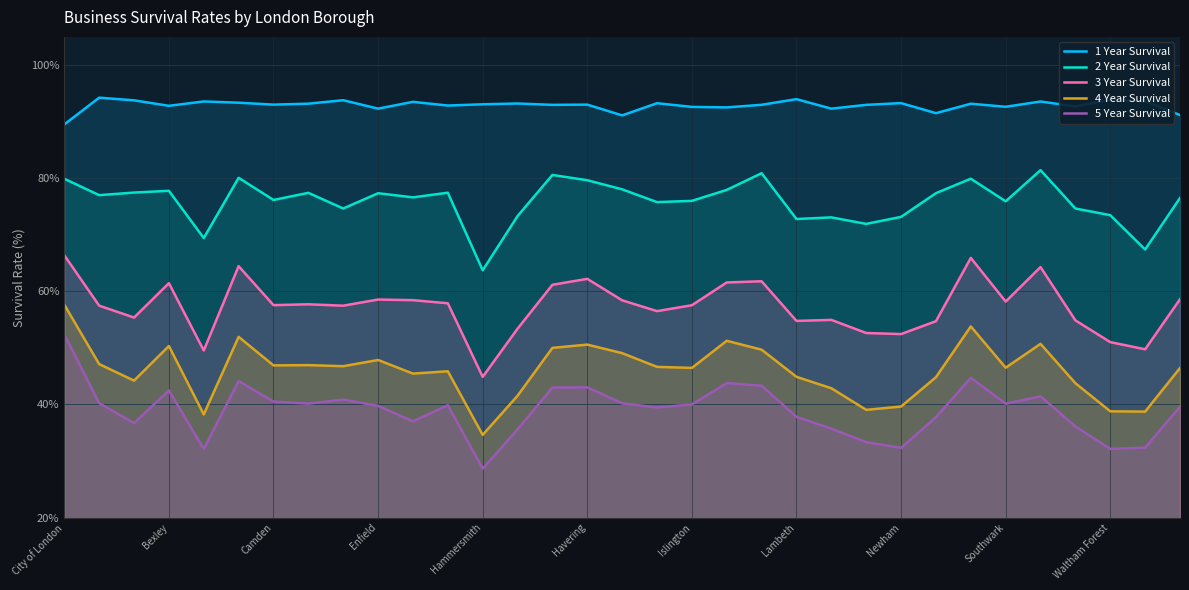

Where does the 3 Year Survival series first go above 57?

City of London